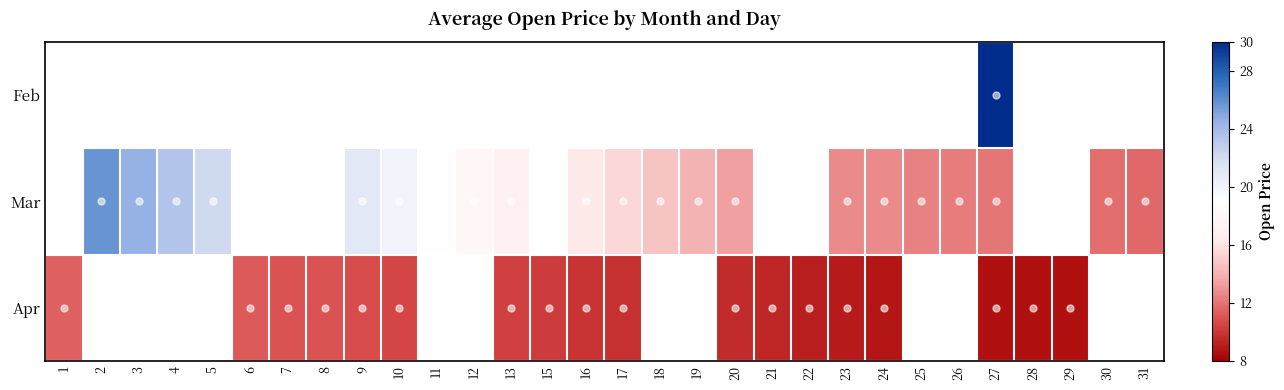

Rank the series by their average value, from highest to lowest.

Feb, Mar, Apr